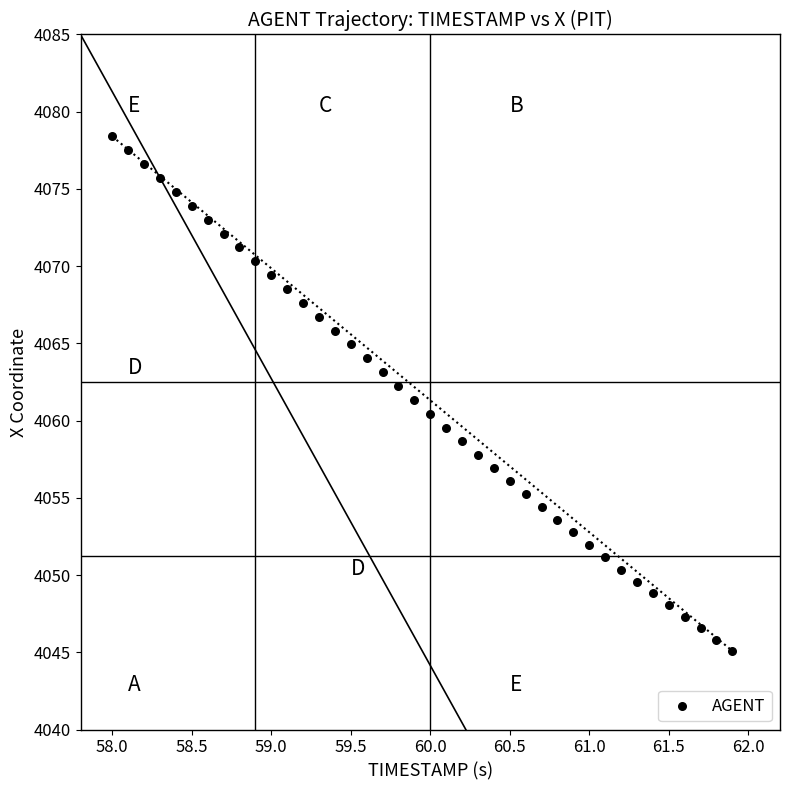

What is the range of Y values (max minus min)?

33.3